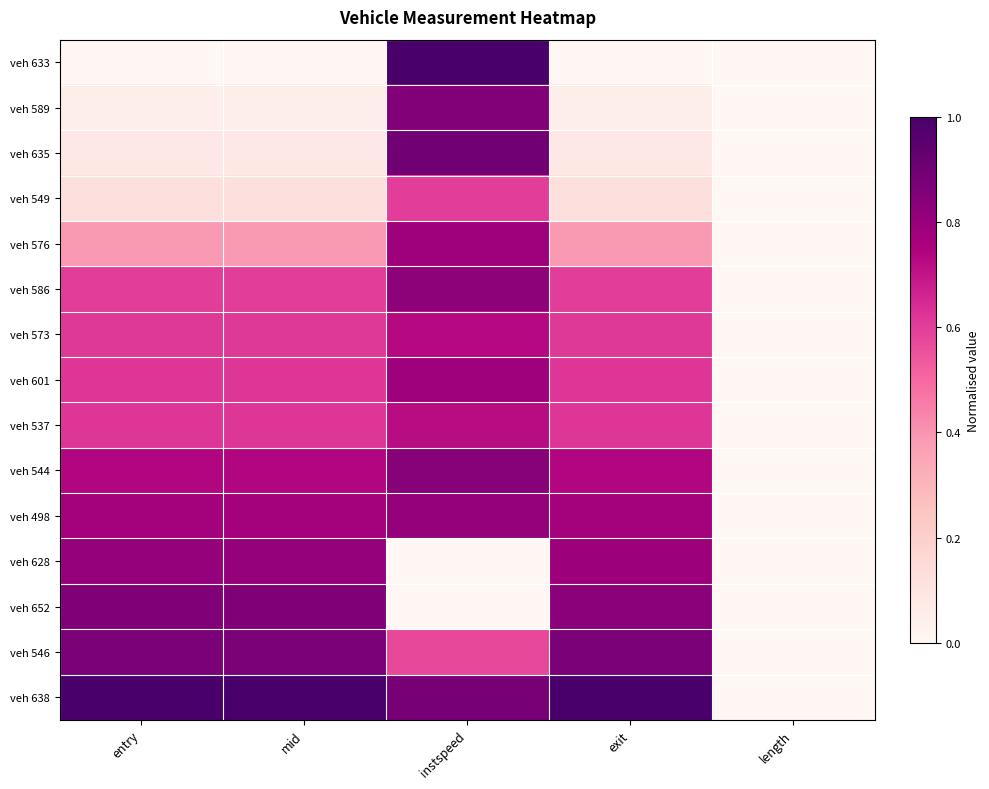

What is the spread (max minus min) of values at exit?

1.0